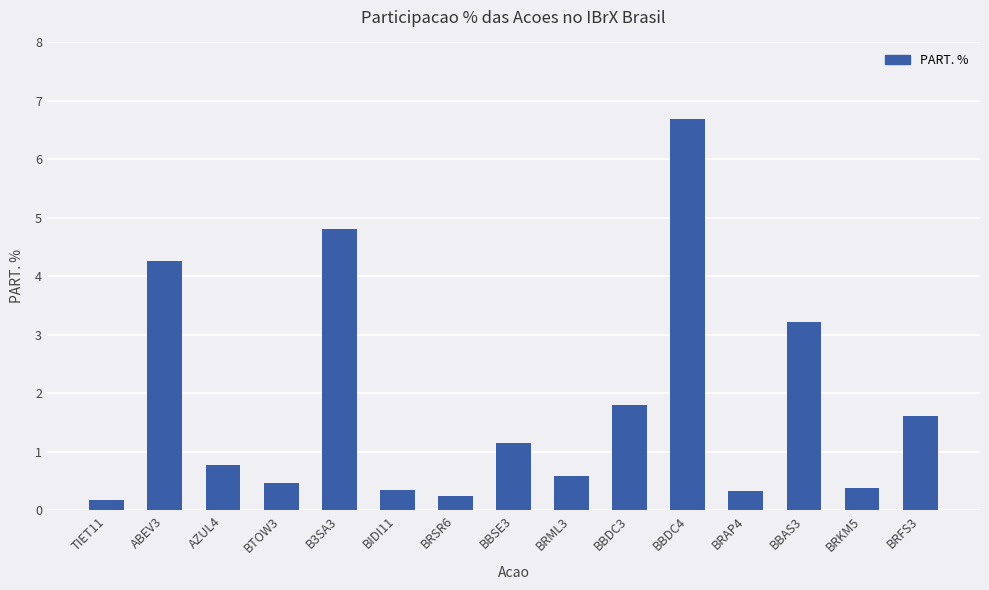

What is the difference between the values at TIET11 and B3SA3?

4.6